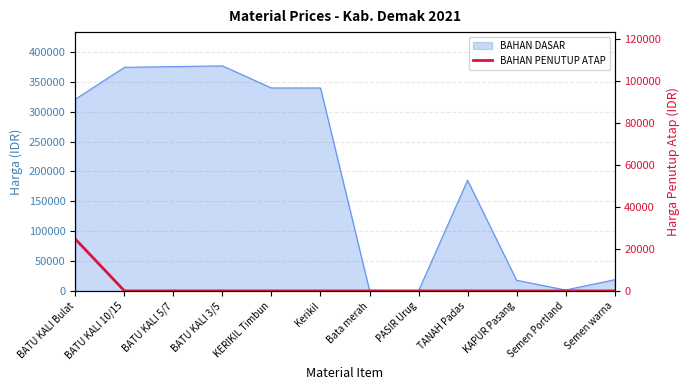

True or false: the data shows -11012 at BATU KALI 10/15.

False